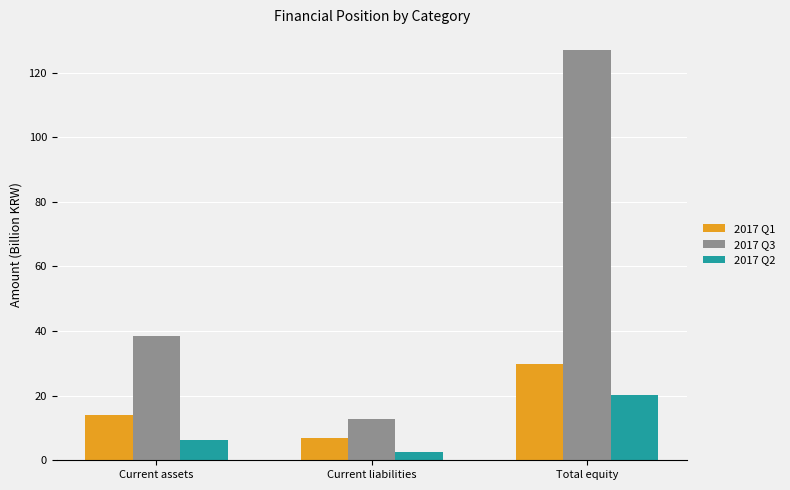

How many bars are there in total?

9